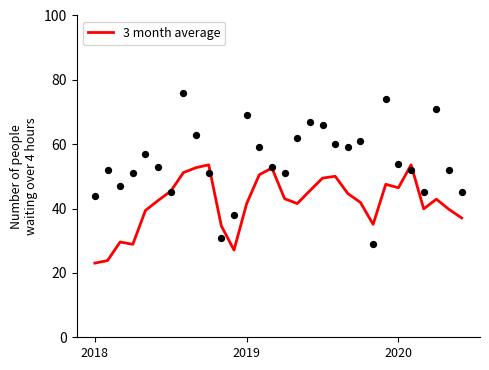

What is the ratio of the value at 17 to the value at 2018?

2.0